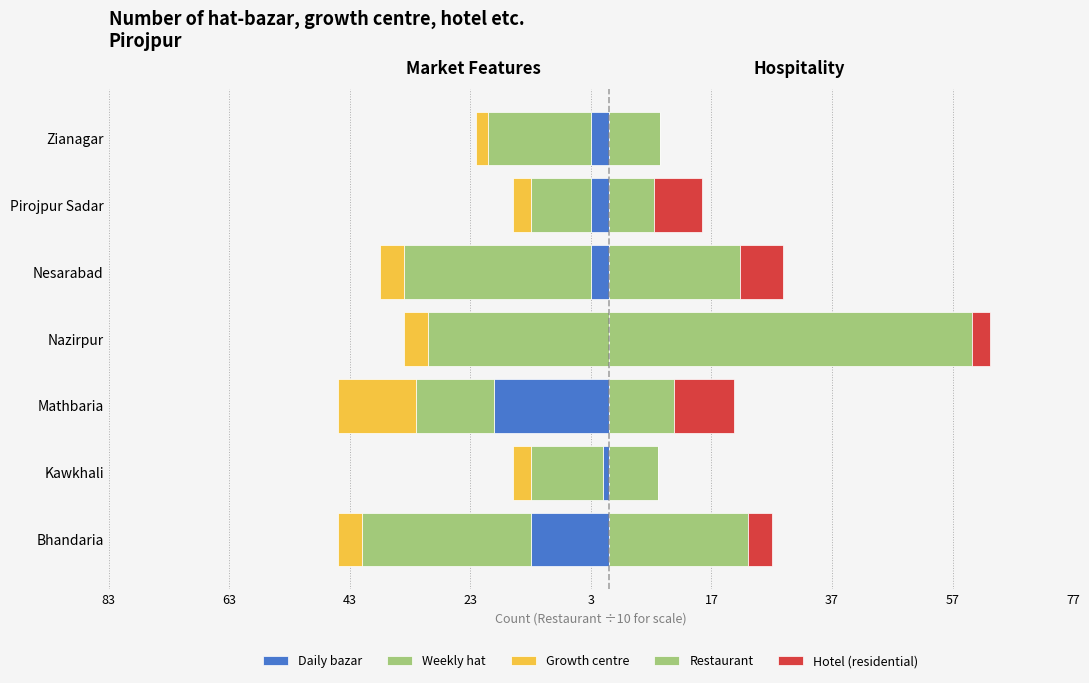

How many negative values does the Daily bazar series have?

6